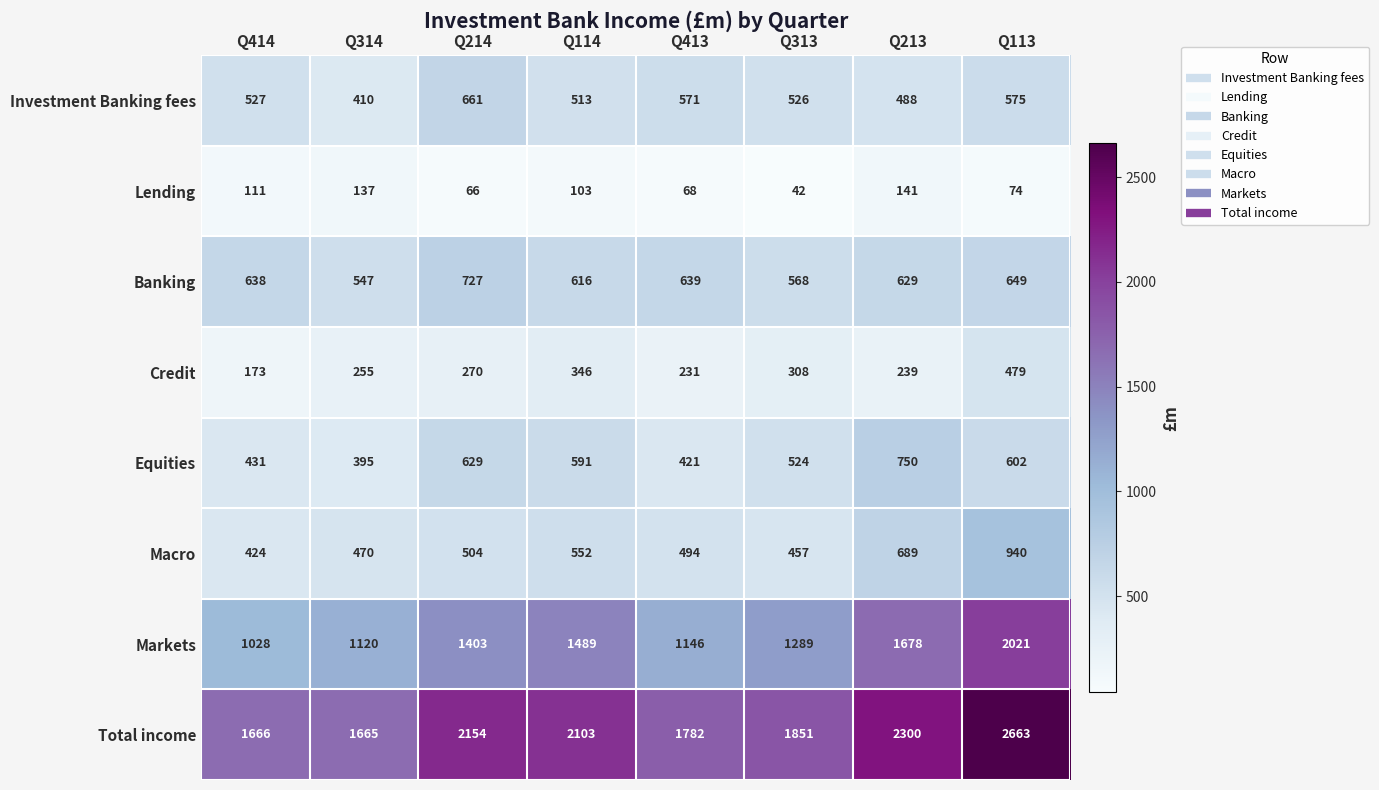

Which category has the highest value across all series?

Q113